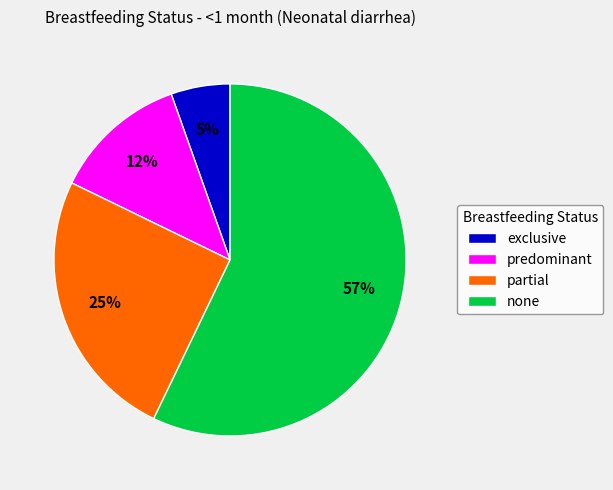

What is the largest slice in the pie chart?

none